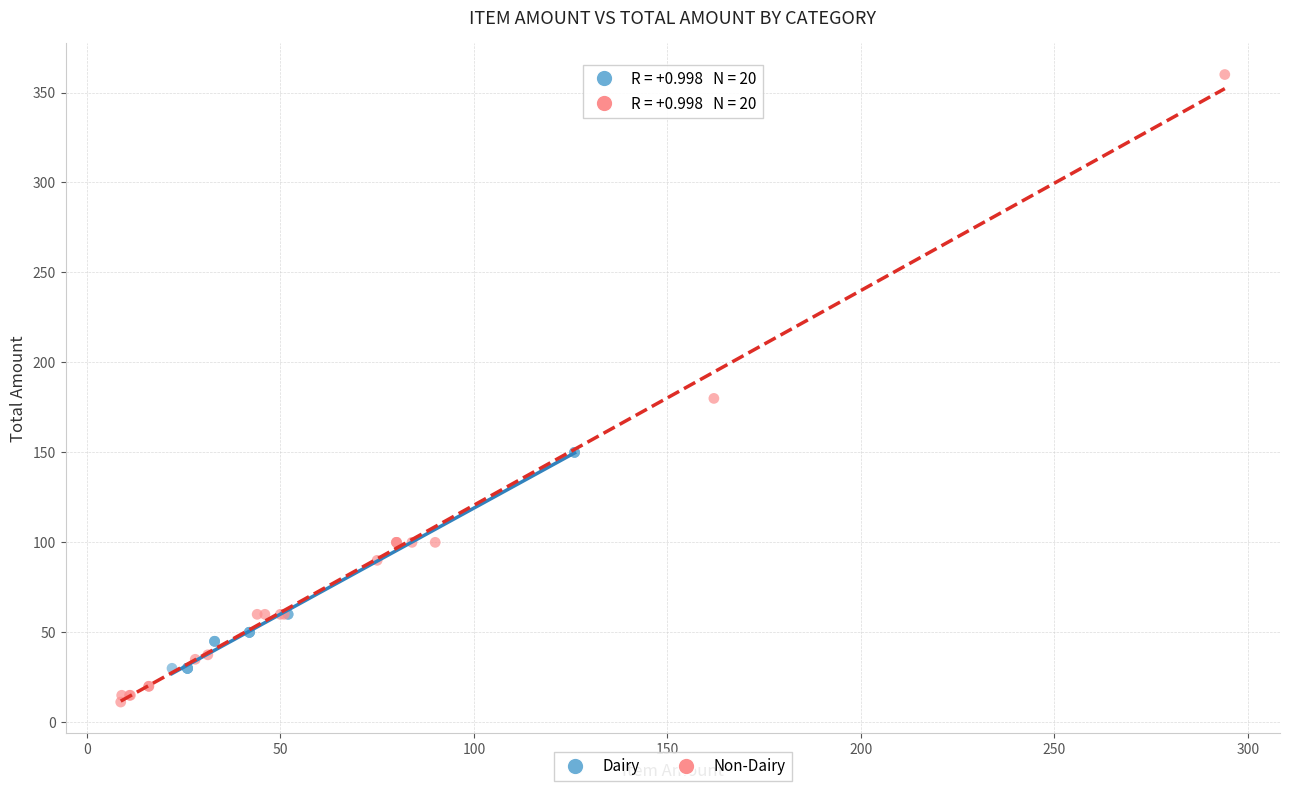

Which series has the largest Y range (max minus min)?

Non-Dairy